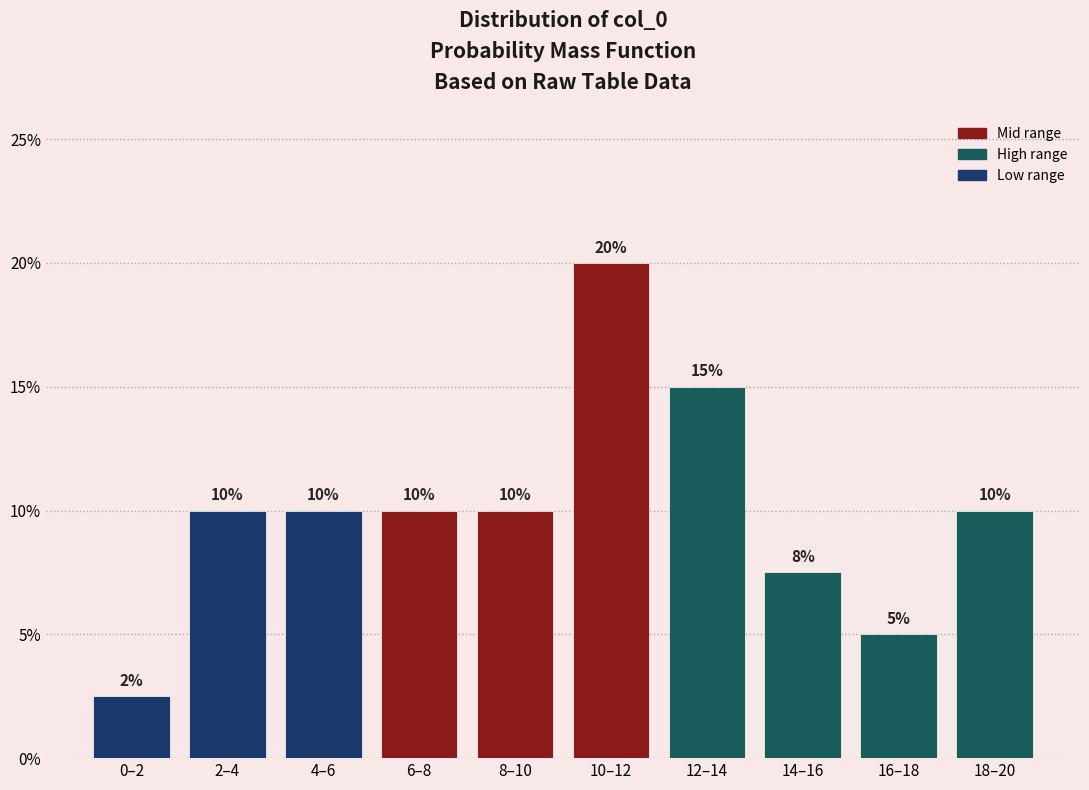

The value at 12–14 is 19.9. True or false?

False